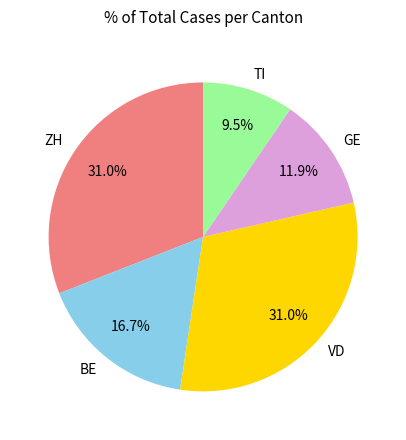

How many slices are in this pie chart?

5